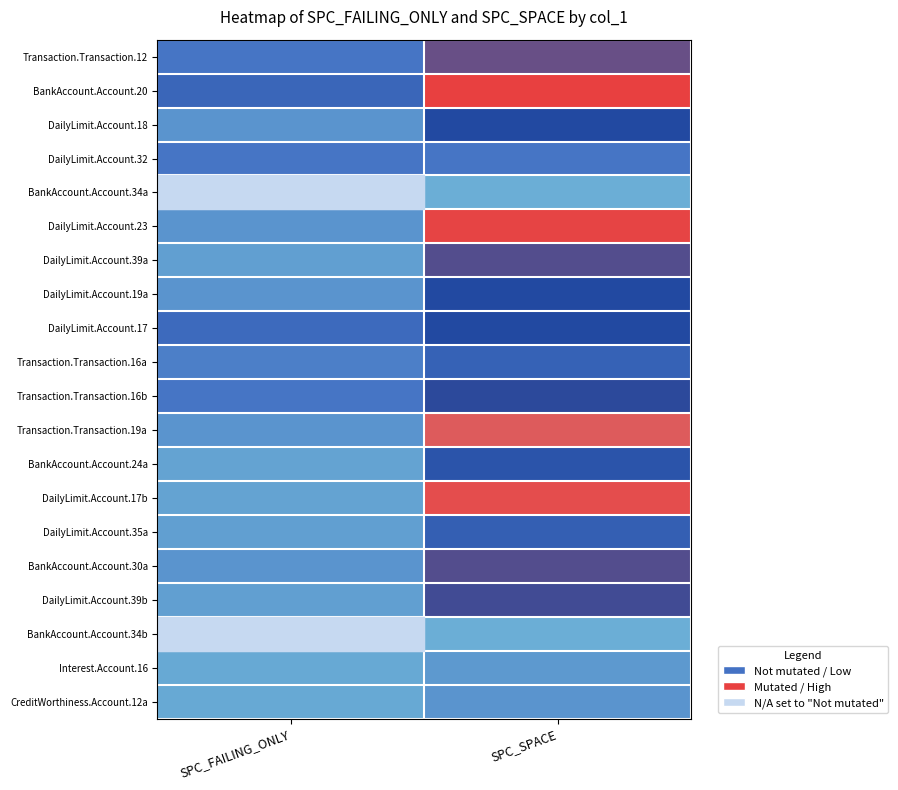

How many series are shown in this chart?

20